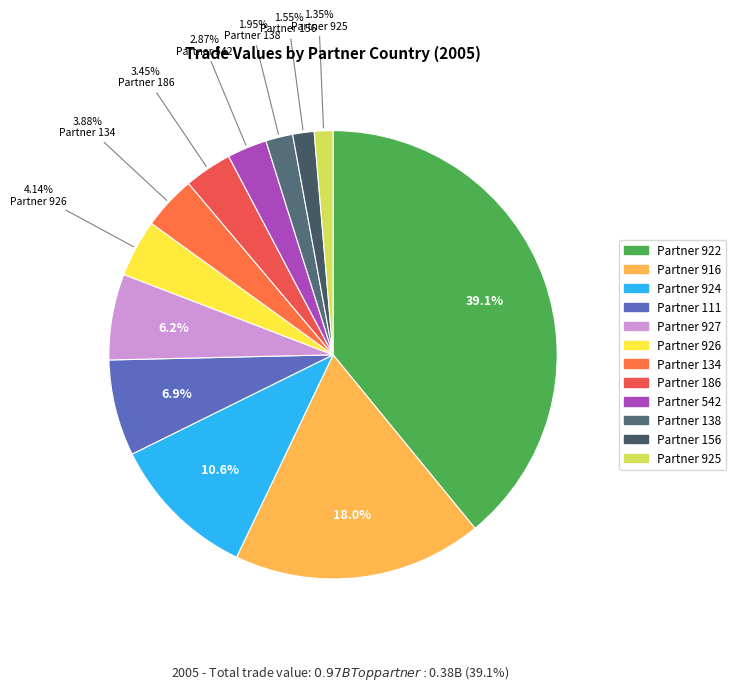

How many slices are in this pie chart?

12